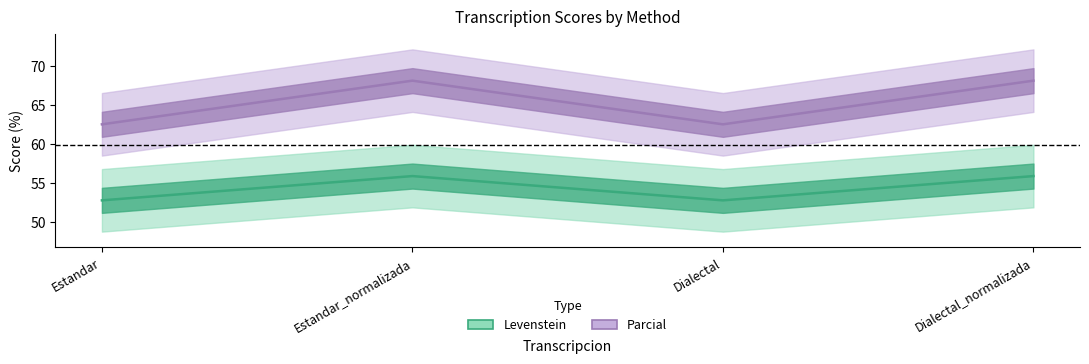

The value of Levenstein at Dialectal is 90.2. True or false?

False